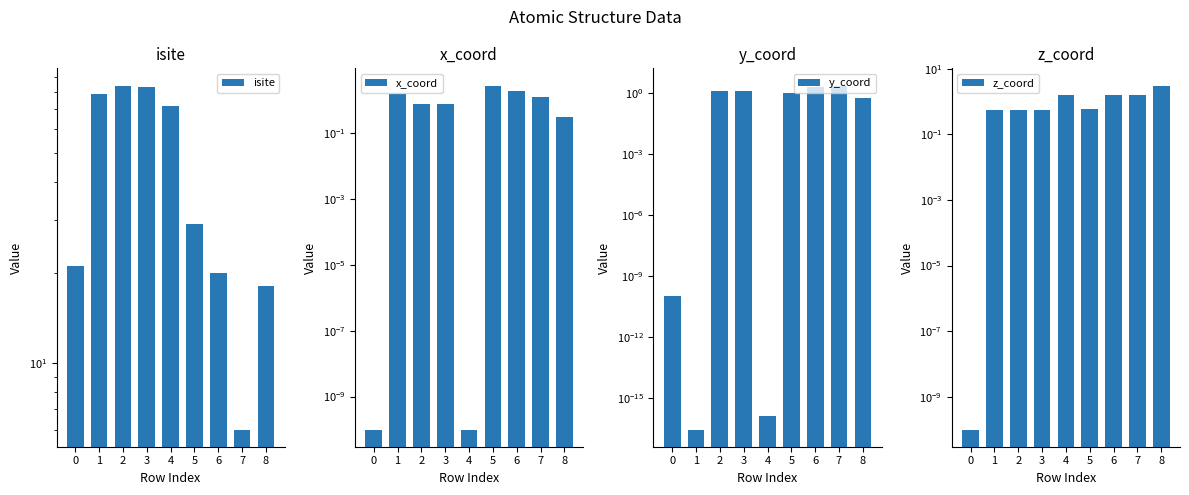

What is the difference between the second highest and minimum values in the y_coord series?

2.0